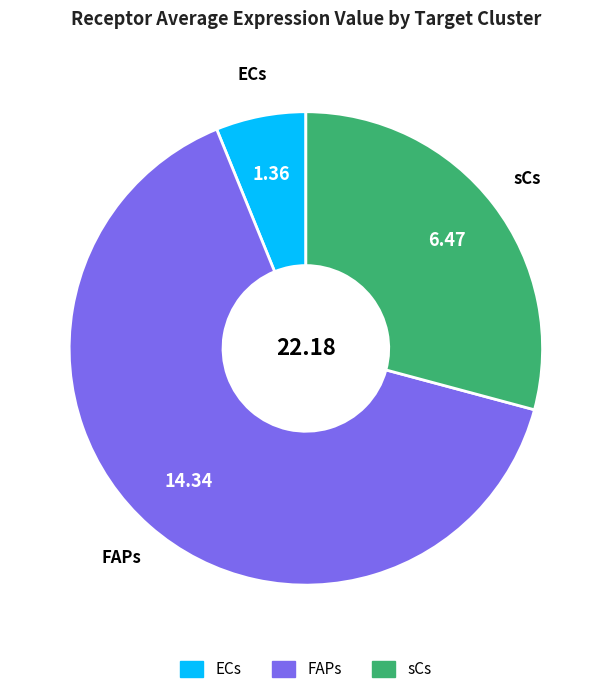

What is the smallest slice in the pie chart?

ECs